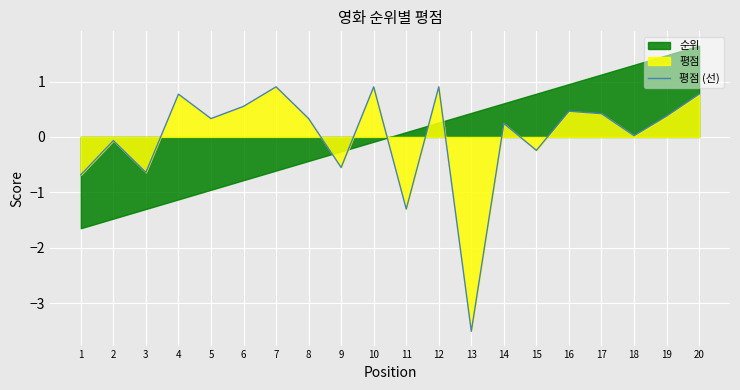

List the labels in order of value, smallest first.

13, 11, 1, 3, 9, 15, 2, 18, 14, 5, 8, 19, 17, 16, 6, 4, 20, 7, 10, 12